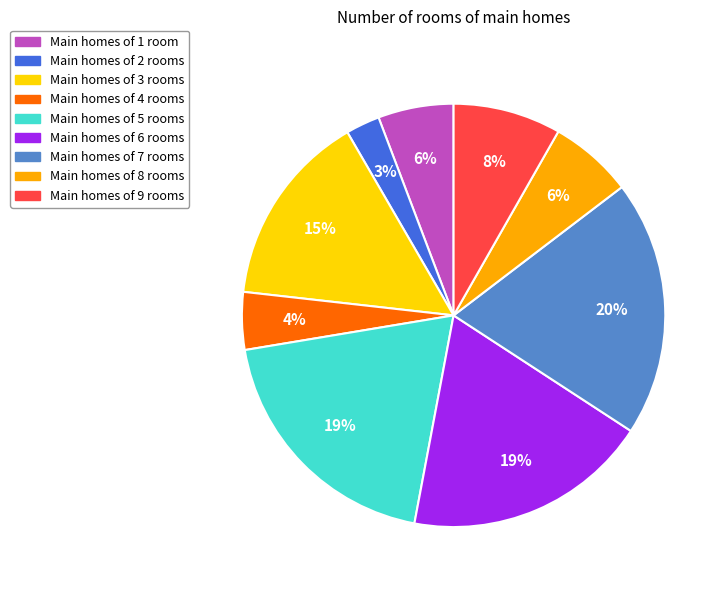

How many slices are in this pie chart?

9